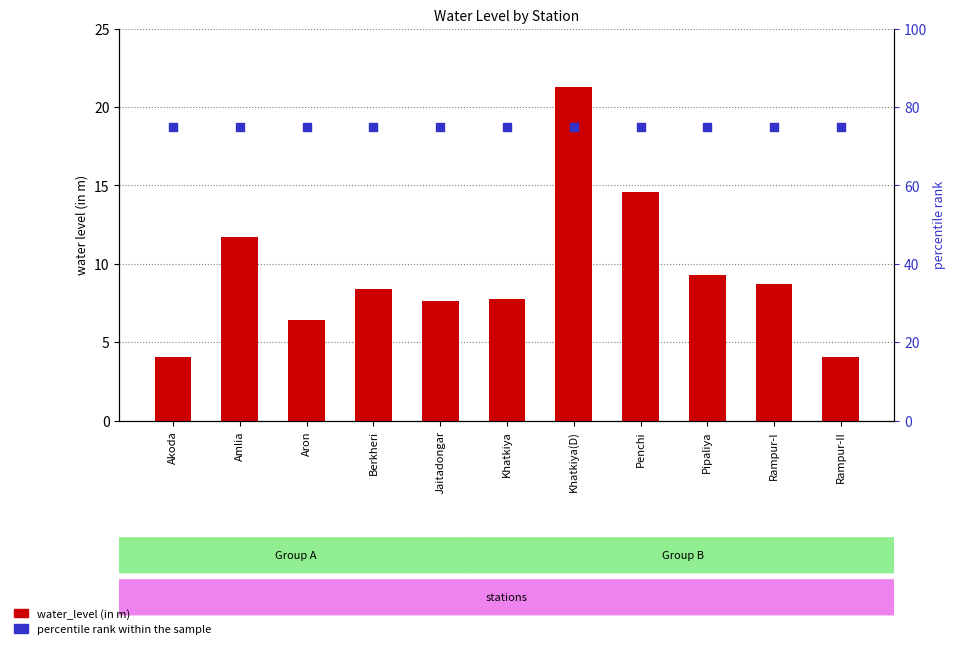

At which category is the sum across all series the highest?

Khatkiya(D)